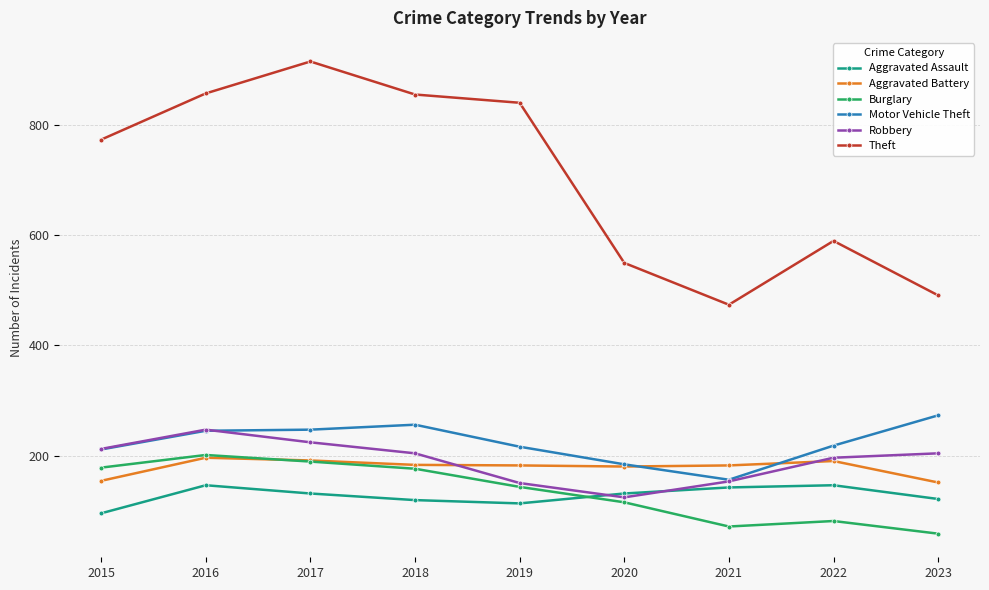

What is the value of the Aggravated Battery point at the 4th from the left?

183